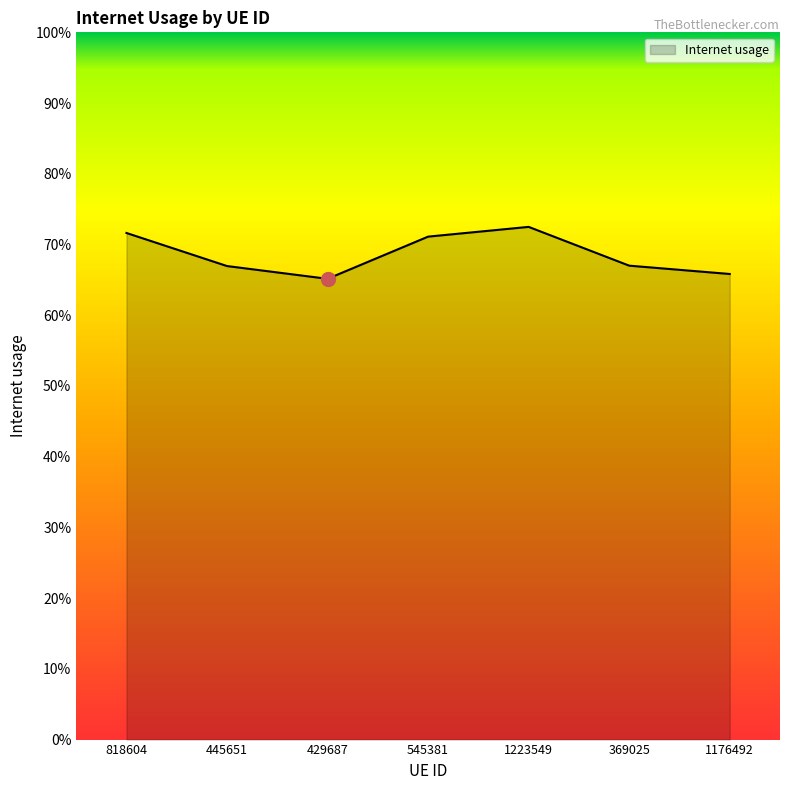

Does the chart display data point markers on the line(s)?

No